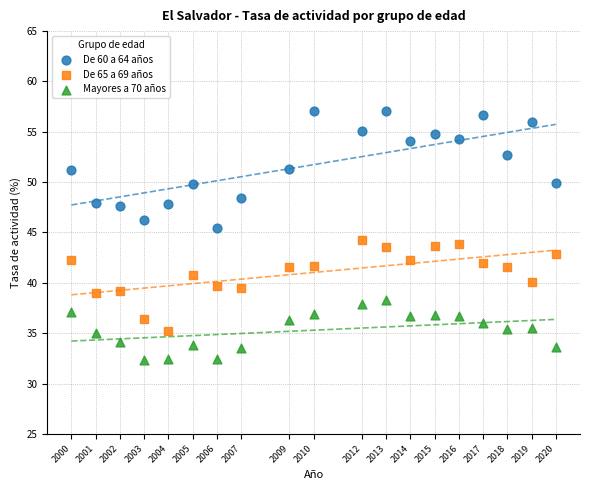

Which series contains the lowest Y value?

Mayores a 70 años